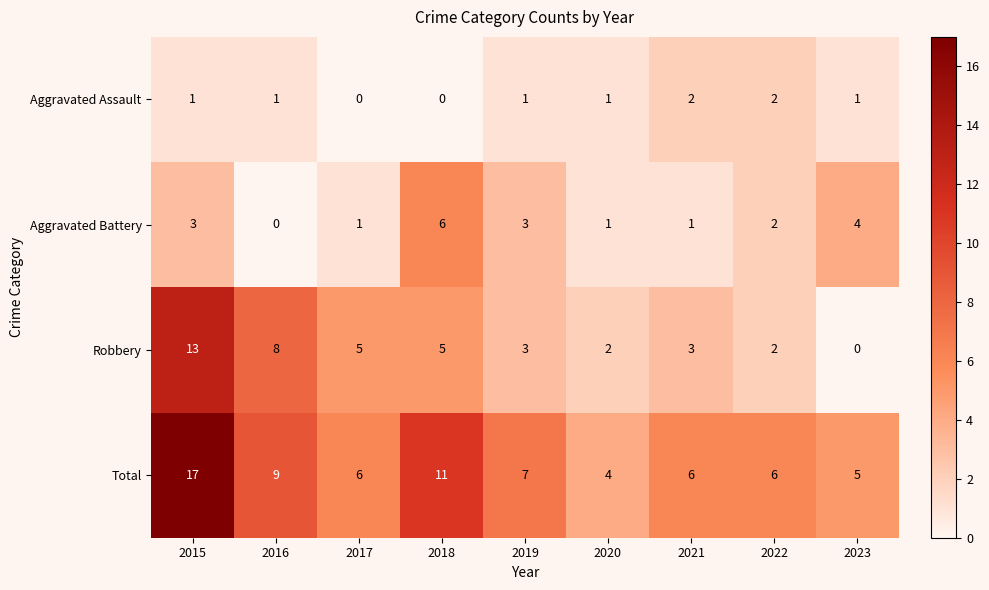

What is the sum of all Aggravated Battery values?

21